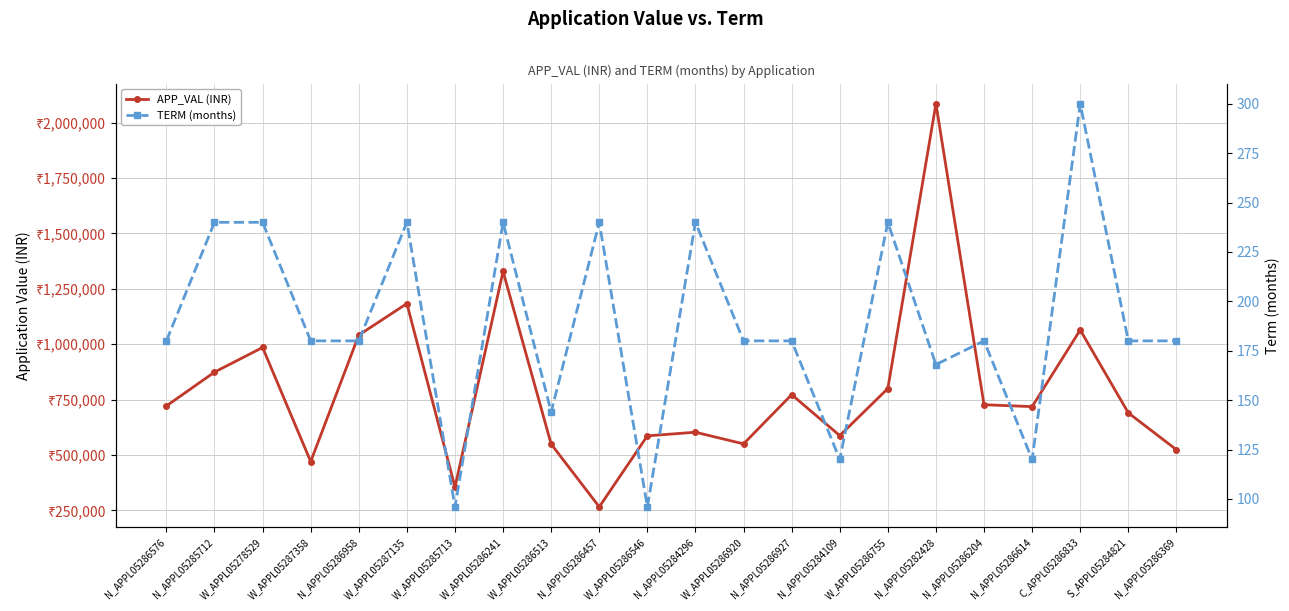

Reading right to left, list all the values displayed in this chart.

APP_VAL (INR): 523936	689963	1064282	718190	726914	2085359	800000	587524	772276	550132	602691	586300	265789	548964	1328593	355000	1183359	1041156	470192	985173	874000	721270
TERM (months): 180	180	300	120	180	168	240	120	180	180	240	96	240	144	240	96	240	180	180	240	240	180